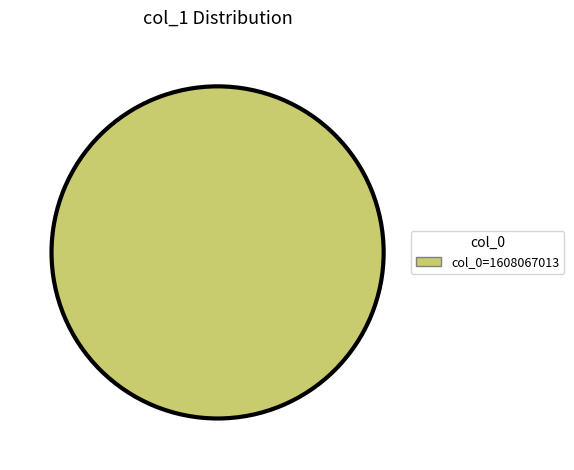

Does any single category account for the majority?

Yes